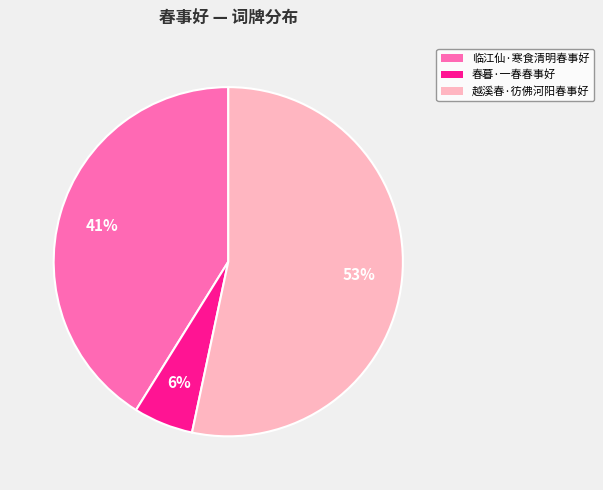

Count the number of slices in the pie.

3